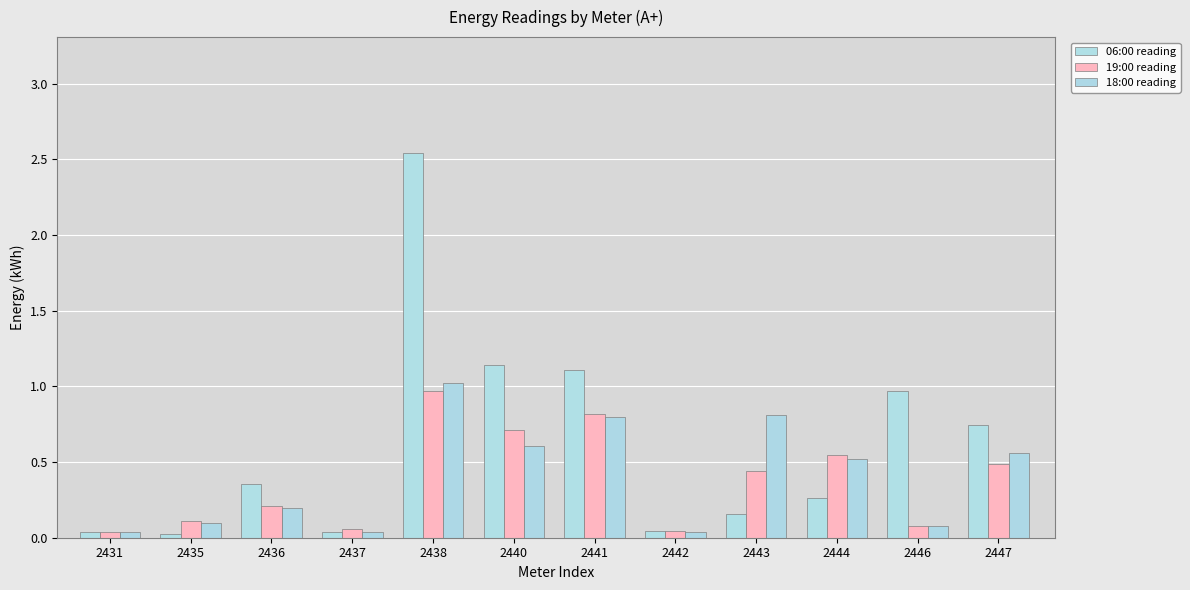

True or false: 19:00 reading has a value of 0.2 at 2435.

False